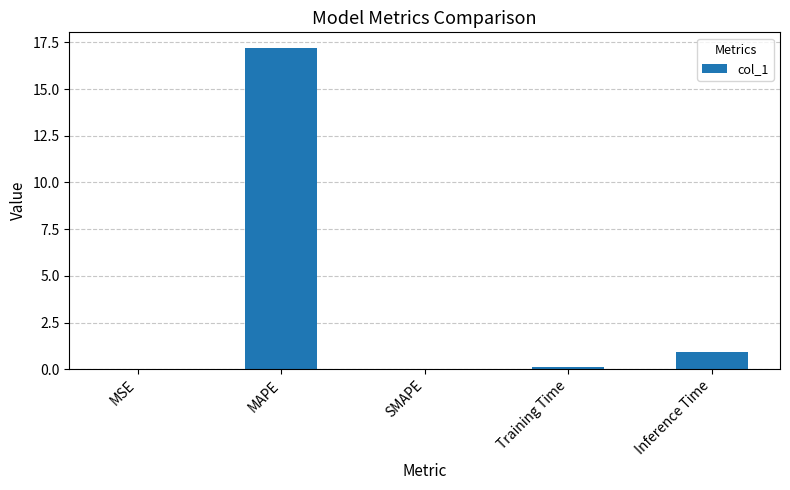

At which category does the chart reach its peak across all series?

MAPE